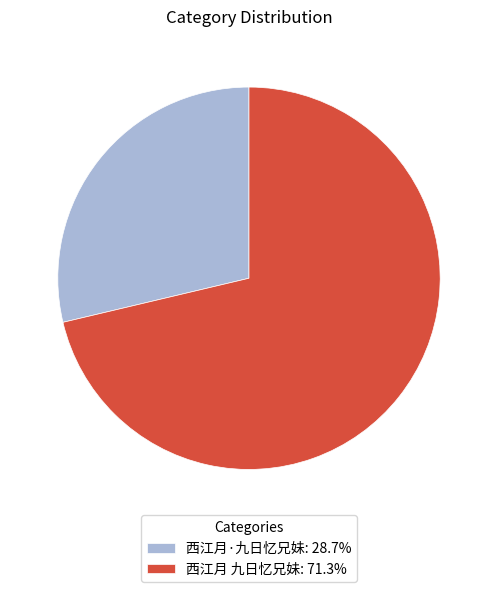

Which has a higher value, 西江月·九日忆兄妹 or 西江月 九日忆兄妹?

西江月 九日忆兄妹